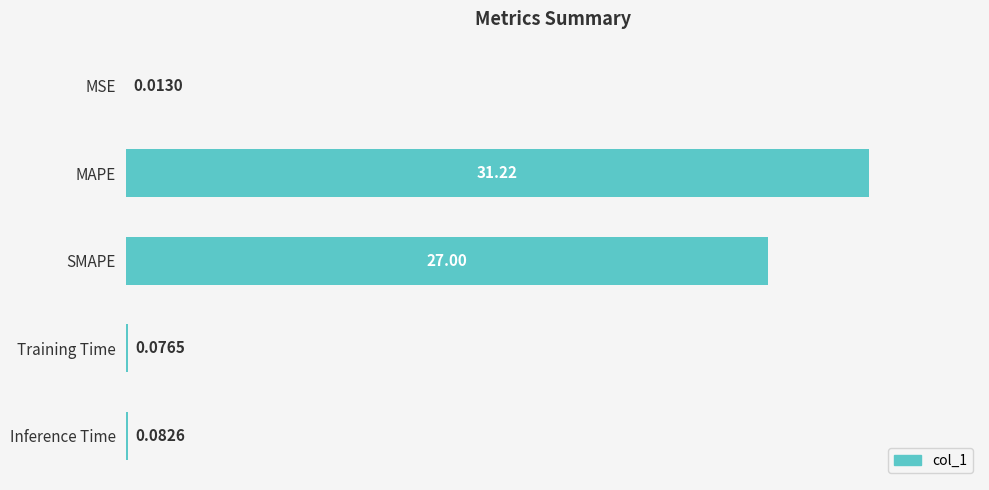

What is the sum of all values?

58.4